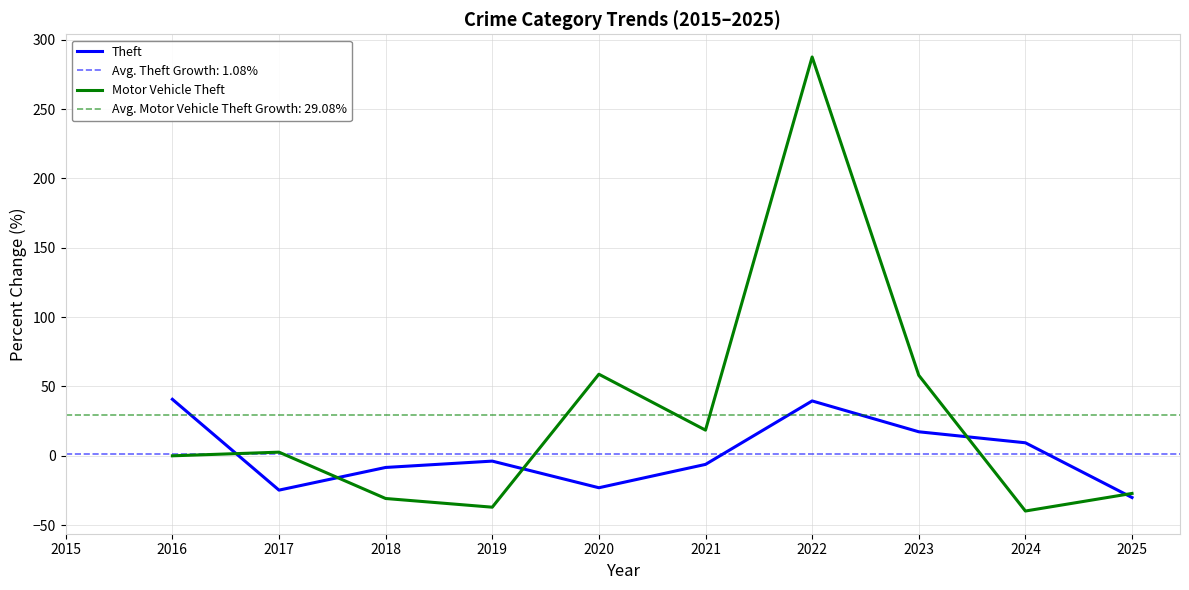

How many lines are shown in the chart?

2